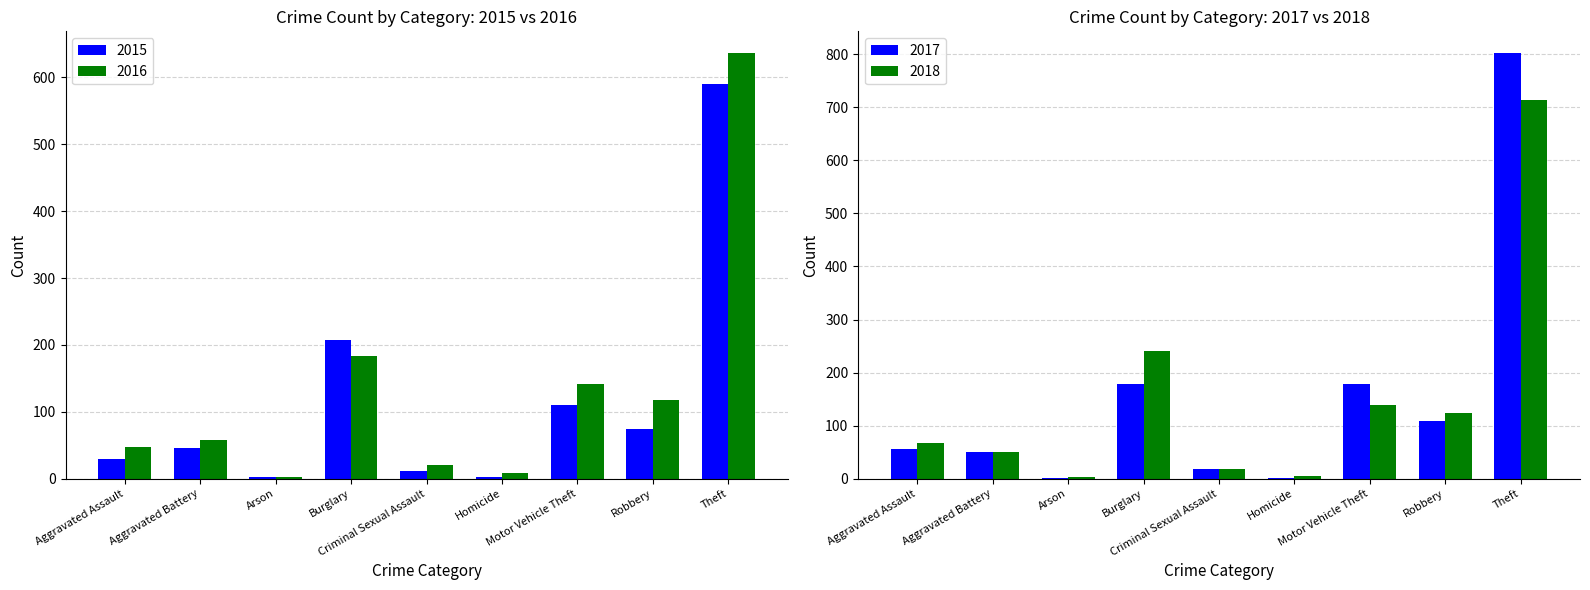

What is the value of the 2016 bar at the 7th from the left?

141